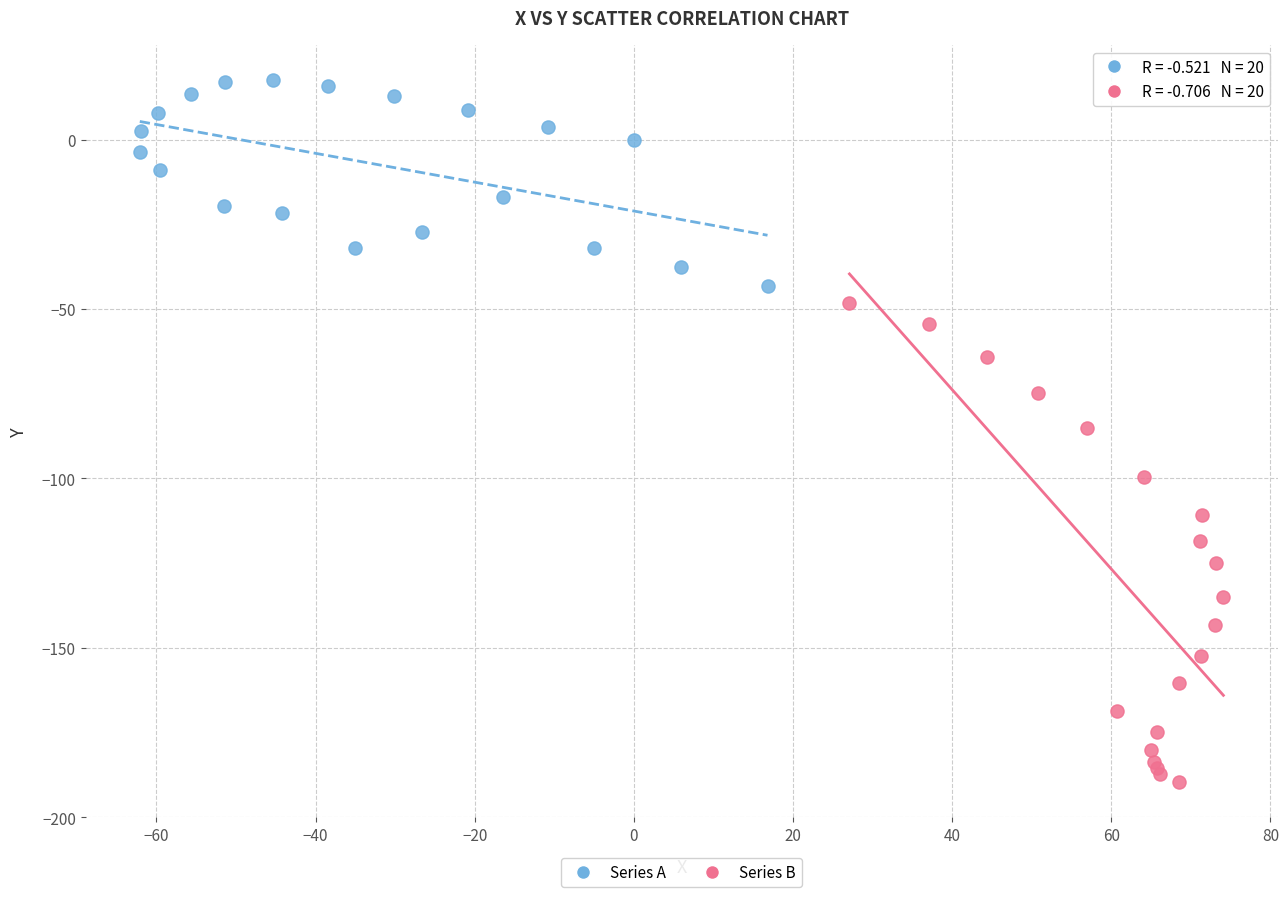

Which series reaches the maximum Y coordinate?

Series A